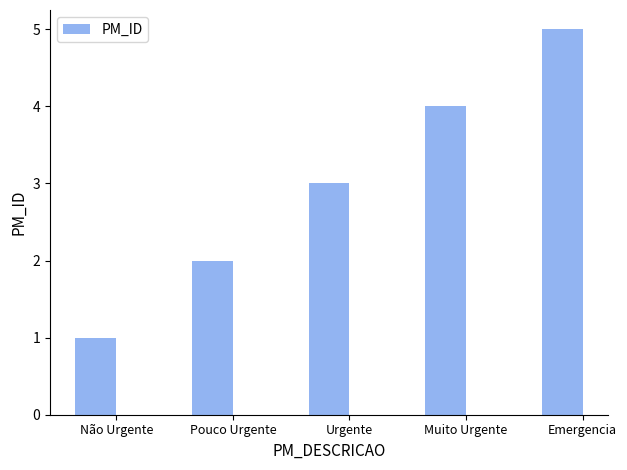

Count the values in the range 2 to 4.

3